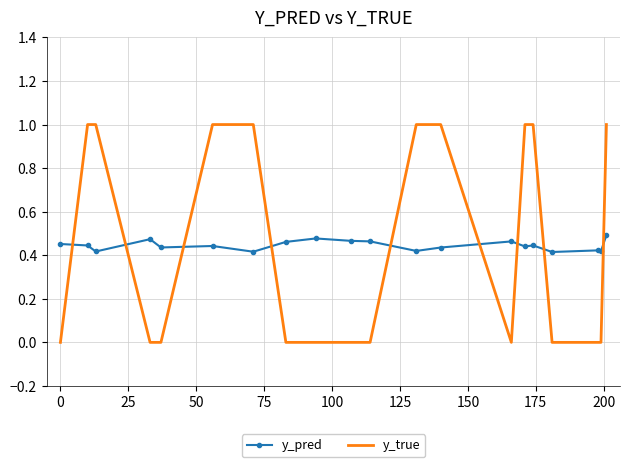

Which series ends up on top after the final intersection of y_pred and y_true?

y_true